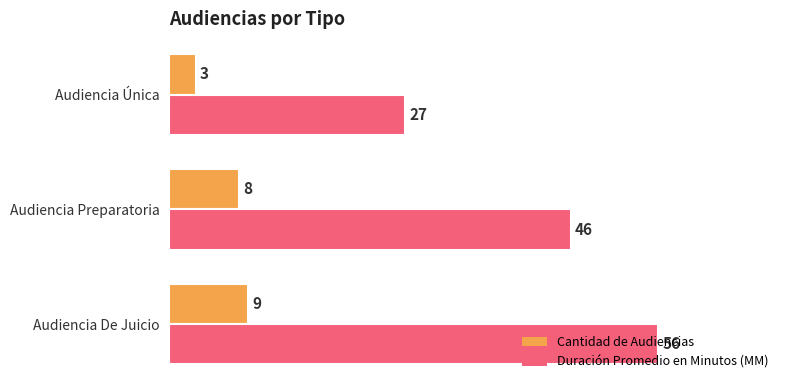

Count the Duración Promedio en Minutos (MM) values in the range 27 to 56.

3